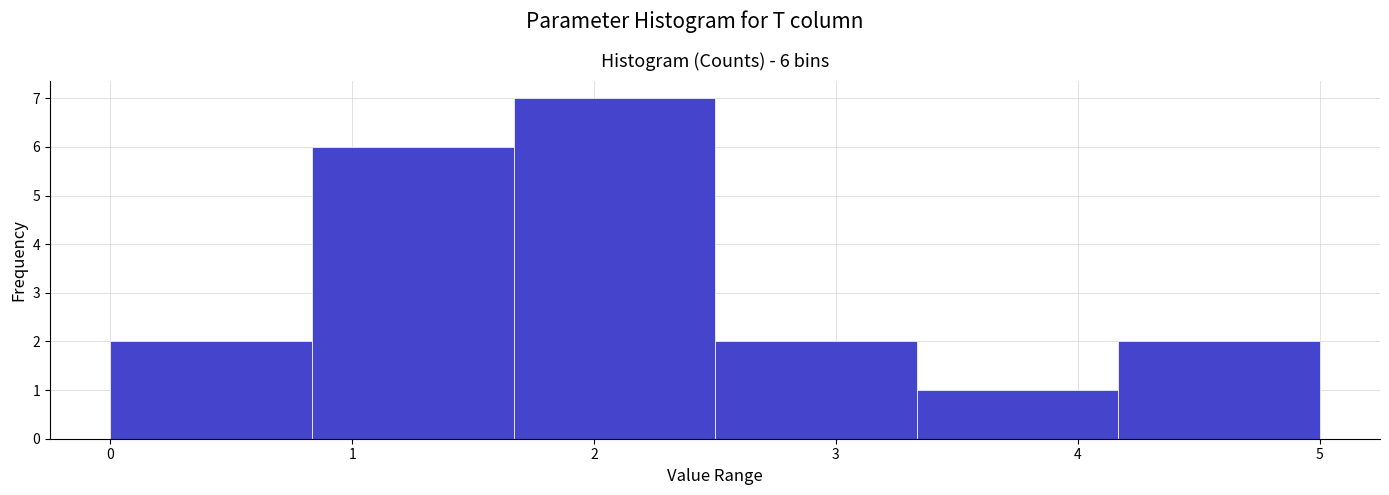

Over which range of the x-axis is the bar tallest?

1.7 to 2.5